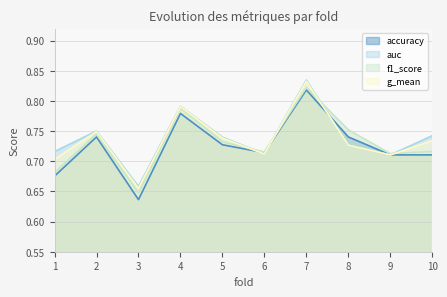

Between 4 and 9, which is larger?

4